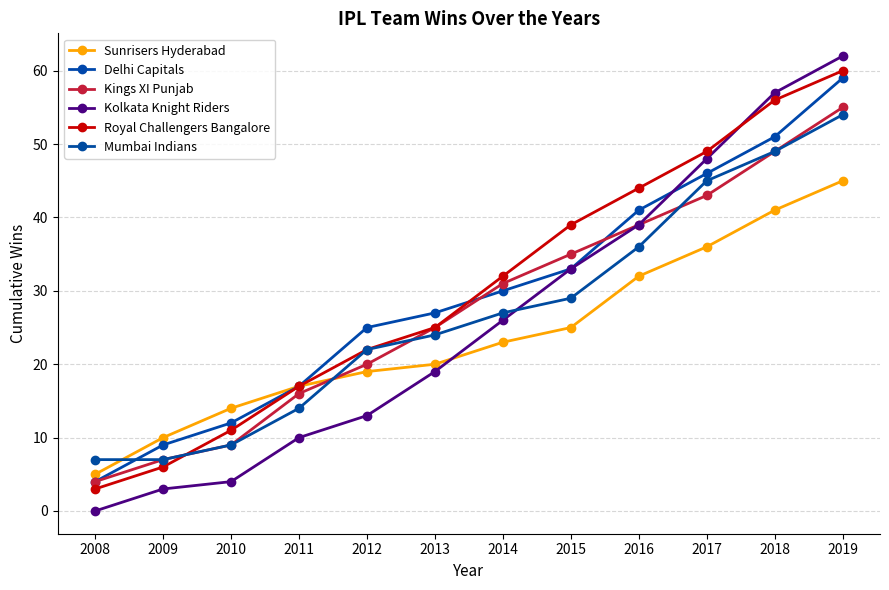

Reading left to right, what are all the values shown in this chart?

Sunrisers Hyderabad: 2008=5	2009=10	2010=14	2011=17	2012=19	2013=20	2014=23	2015=25	2016=32	2017=36	2018=41	2019=45
Delhi Capitals: 2008=4	2009=9	2010=12	2011=17	2012=25	2013=27	2014=30	2015=33	2016=41	2017=46	2018=51	2019=59
Kings XI Punjab: 2008=4	2009=7	2010=9	2011=16	2012=20	2013=25	2014=31	2015=35	2016=39	2017=43	2018=49	2019=55
Kolkata Knight Riders: 2008=0	2009=3	2010=4	2011=10	2012=13	2013=19	2014=26	2015=33	2016=39	2017=48	2018=57	2019=62
Royal Challengers Bangalore: 2008=3	2009=6	2010=11	2011=17	2012=22	2013=25	2014=32	2015=39	2016=44	2017=49	2018=56	2019=60
Mumbai Indians: 2008=7	2009=7	2010=9	2011=14	2012=22	2013=24	2014=27	2015=29	2016=36	2017=45	2018=49	2019=54